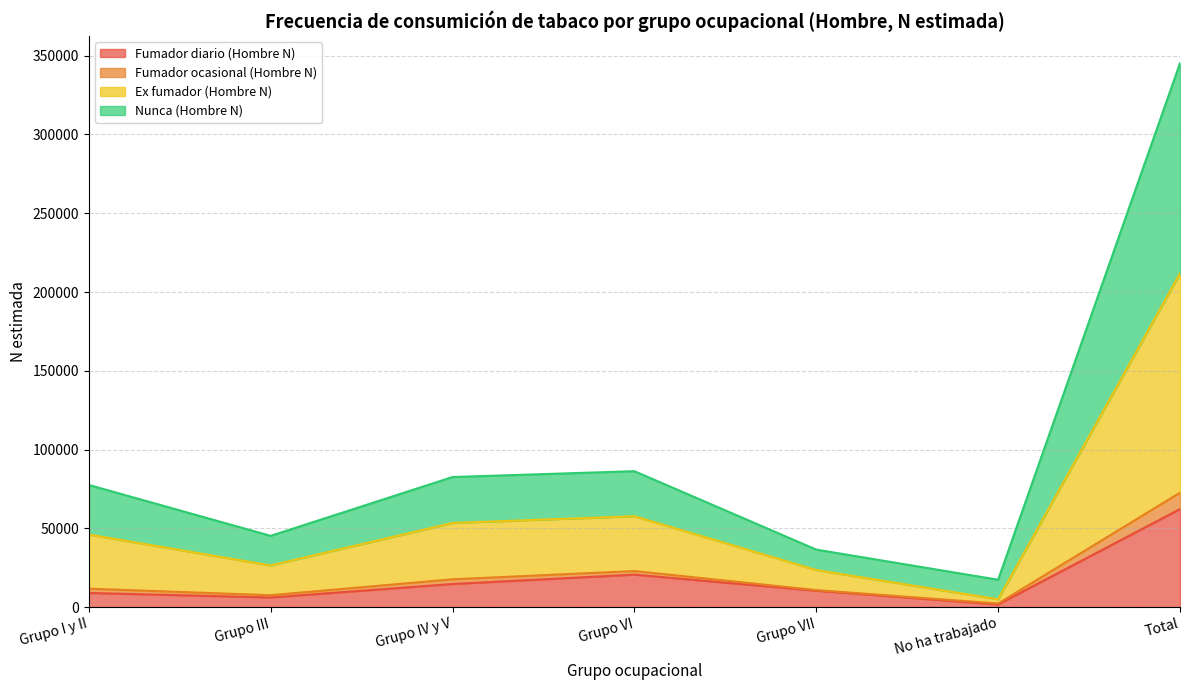

At which category is the sum across all series the highest?

Total